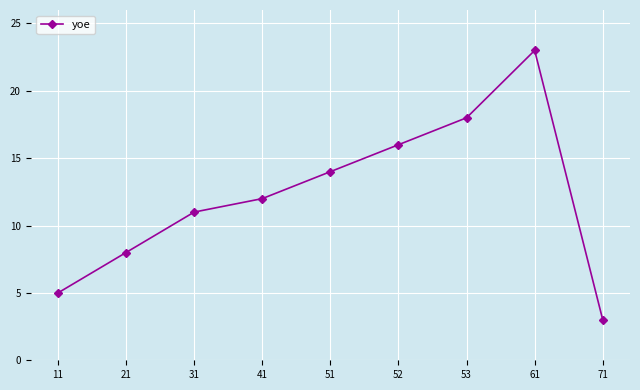

What is the difference between the maximum and minimum values?

20